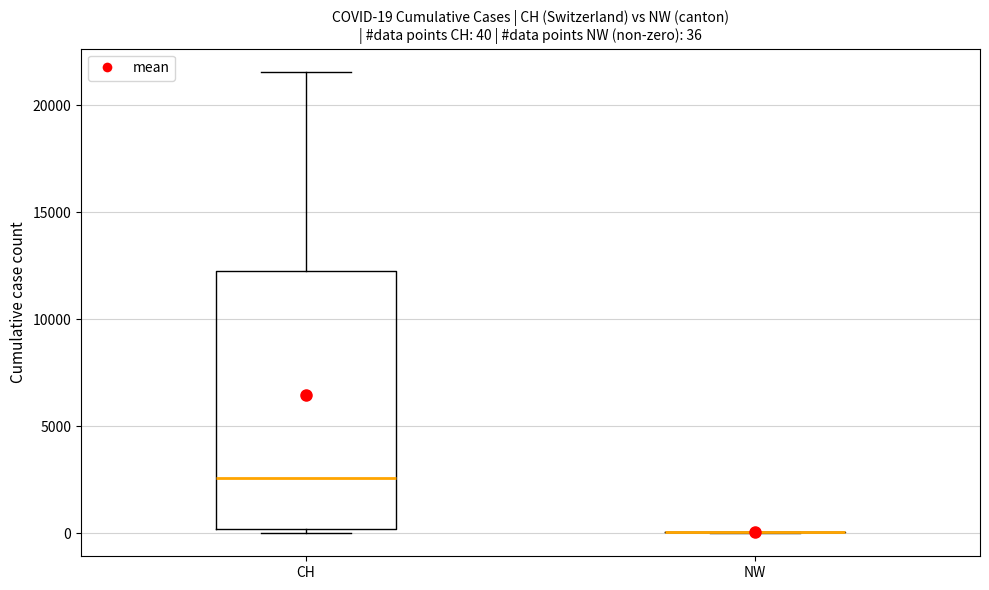

Comparing the boxes themselves (not the whiskers), which one is the tallest?

CH